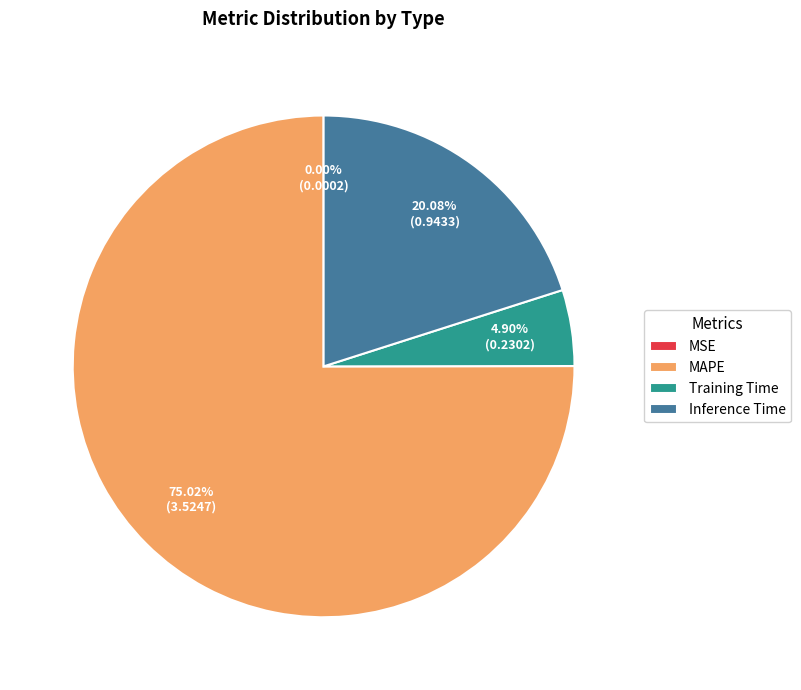

To the nearest percent, what is the combined percentage of MAPE and Inference Time?

95%